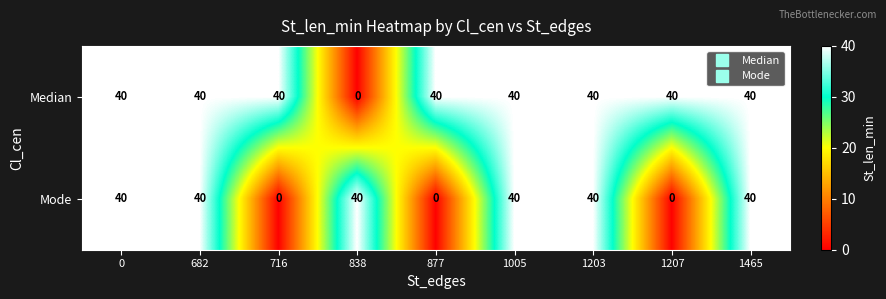

Count the number of categories in the chart.

9